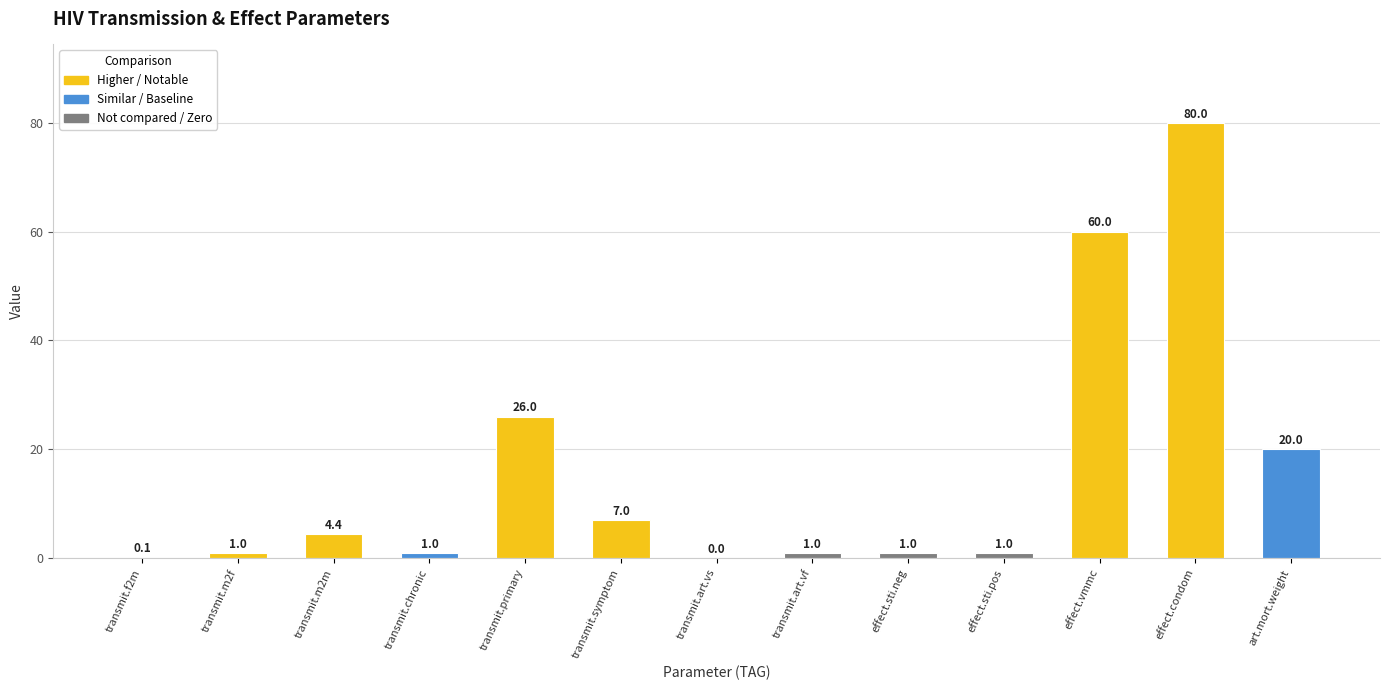

Reading right to left, what are all the values shown in this chart?

20.0	80.0	60.0	1.0	1.0	1.0	0.0	7.0	26.0	1.0	4.4	1.0	0.1